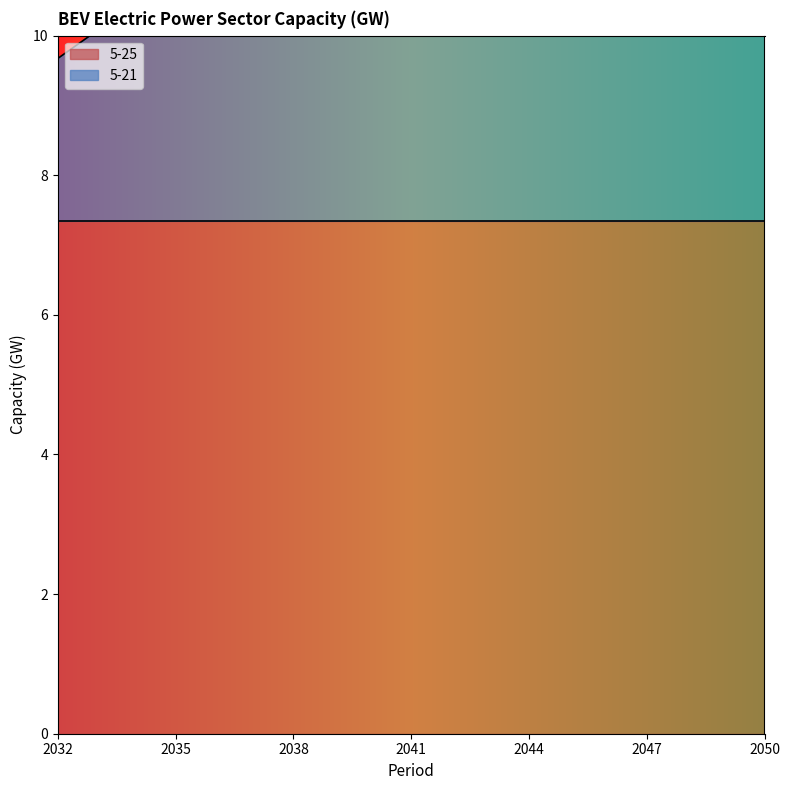

How many values are between 10 and 11?

18